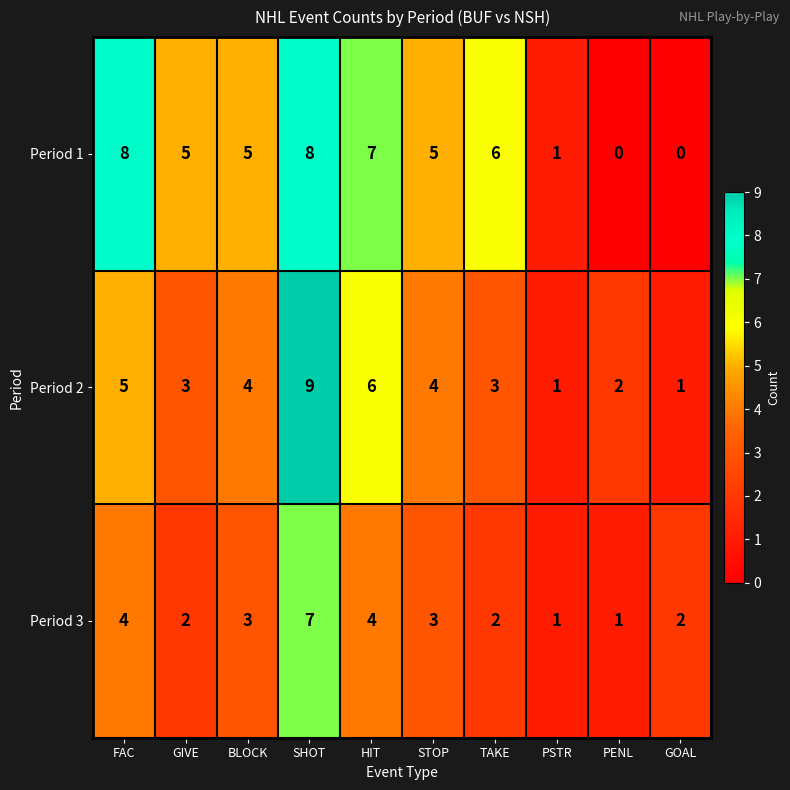

What is the sum of all Period 1 values?

45